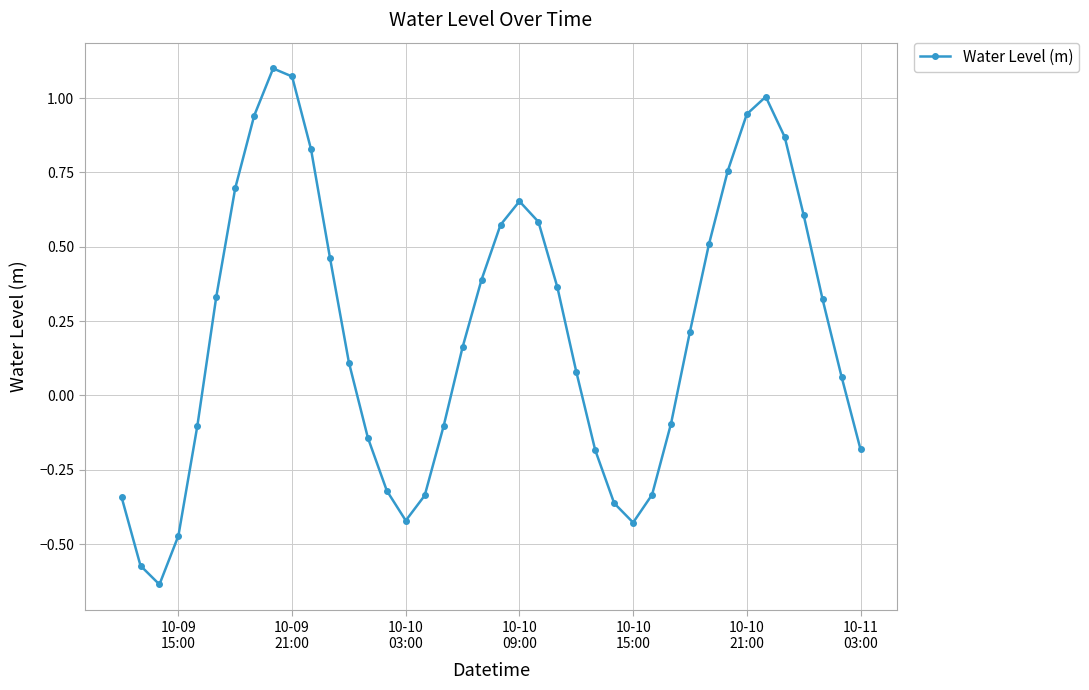

What is the difference between the maximum and minimum values?

1.7